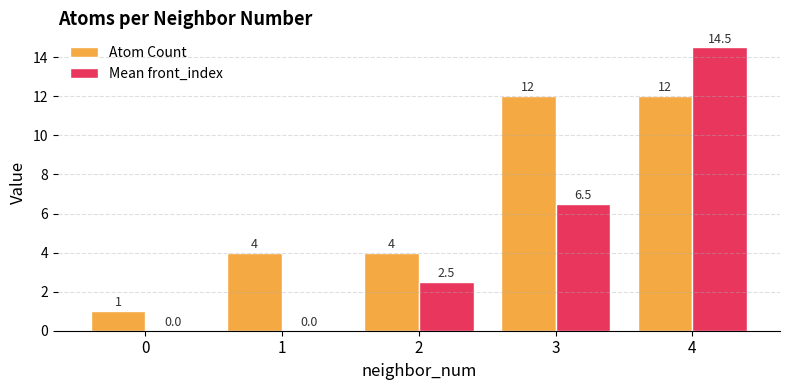

Which series has the widest spread of values?

Mean front_index